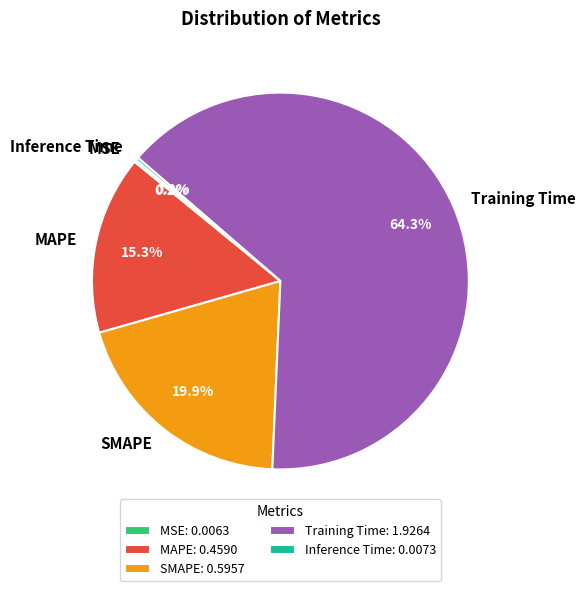

Is MAPE the majority of the pie?

No